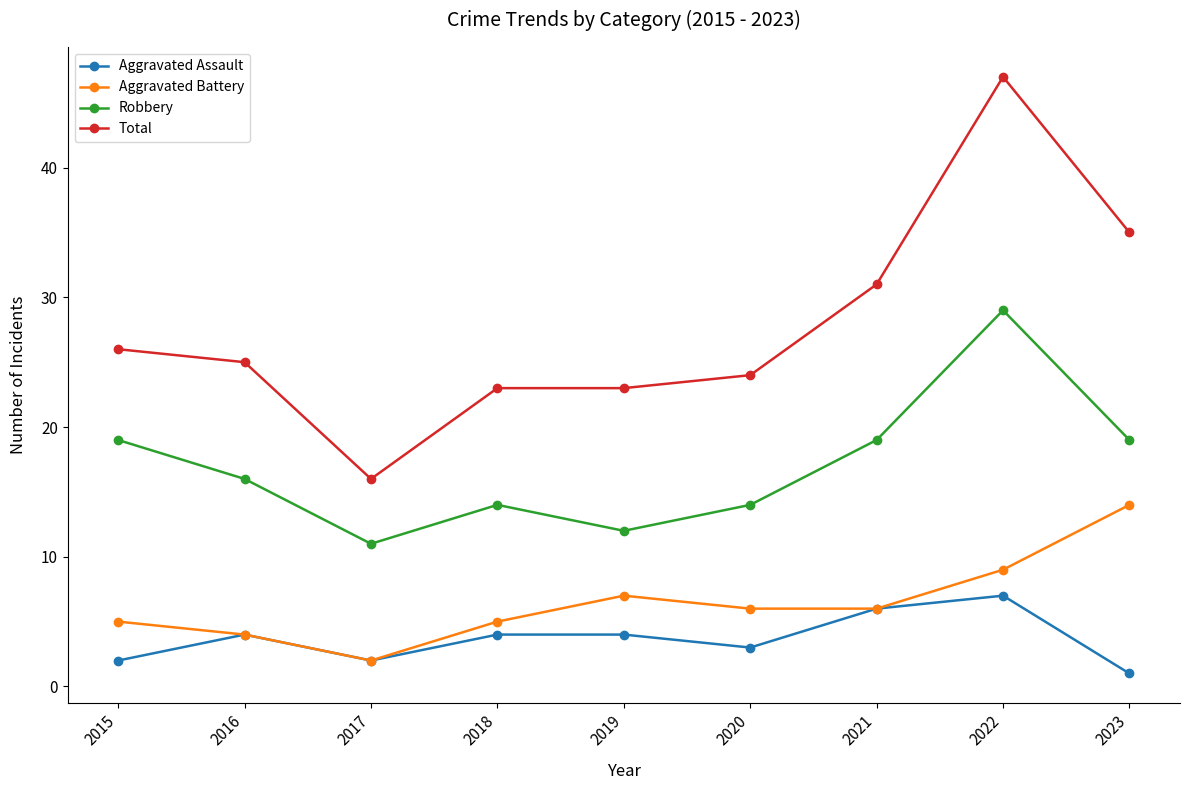

True or false: Aggravated Battery and Robbery cross at least once.

False